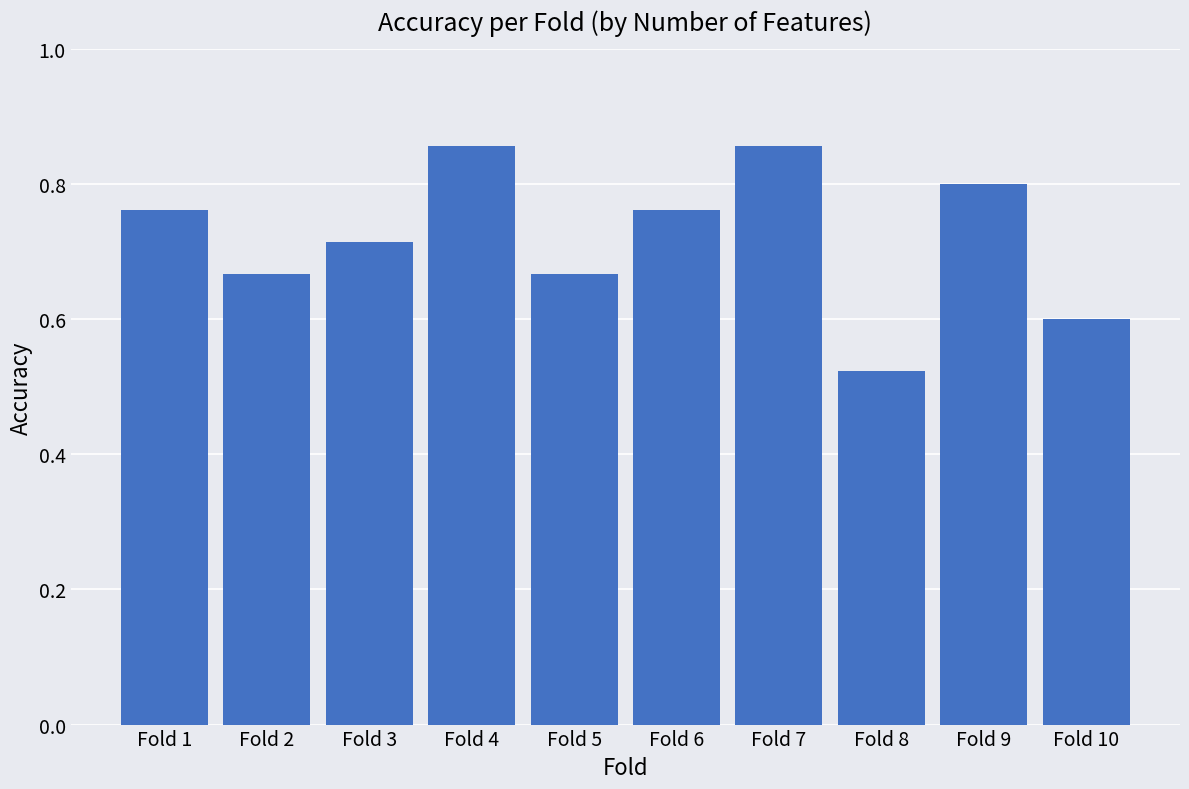

The value at Fold 10 is 0.6. True or false?

True